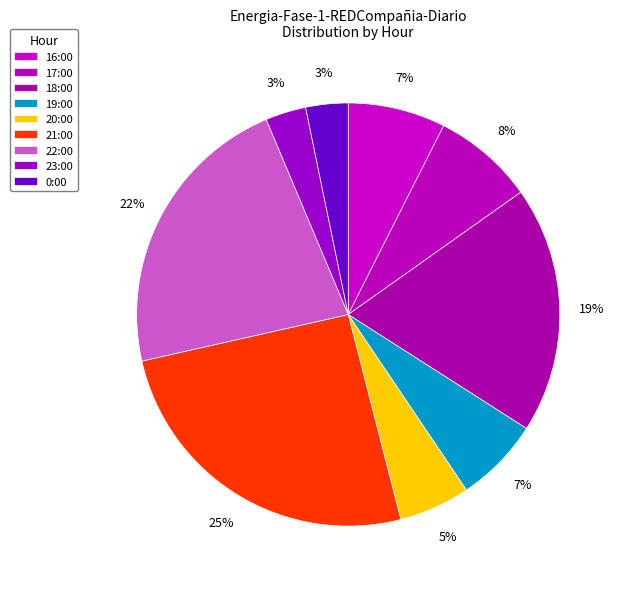

How many slices are in this pie chart?

9